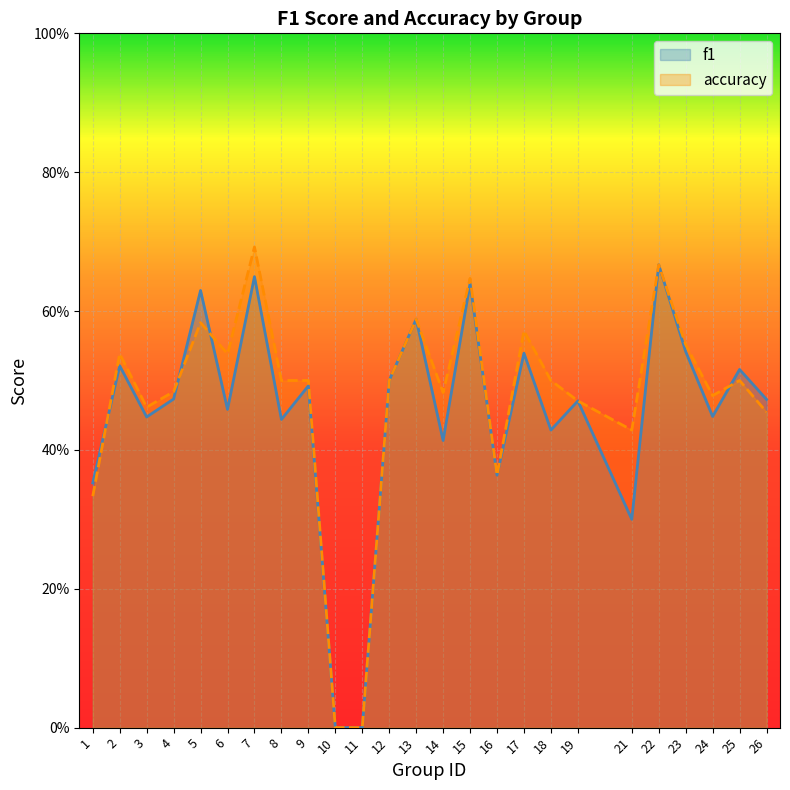

What is the total value across all series at 1?

0.7